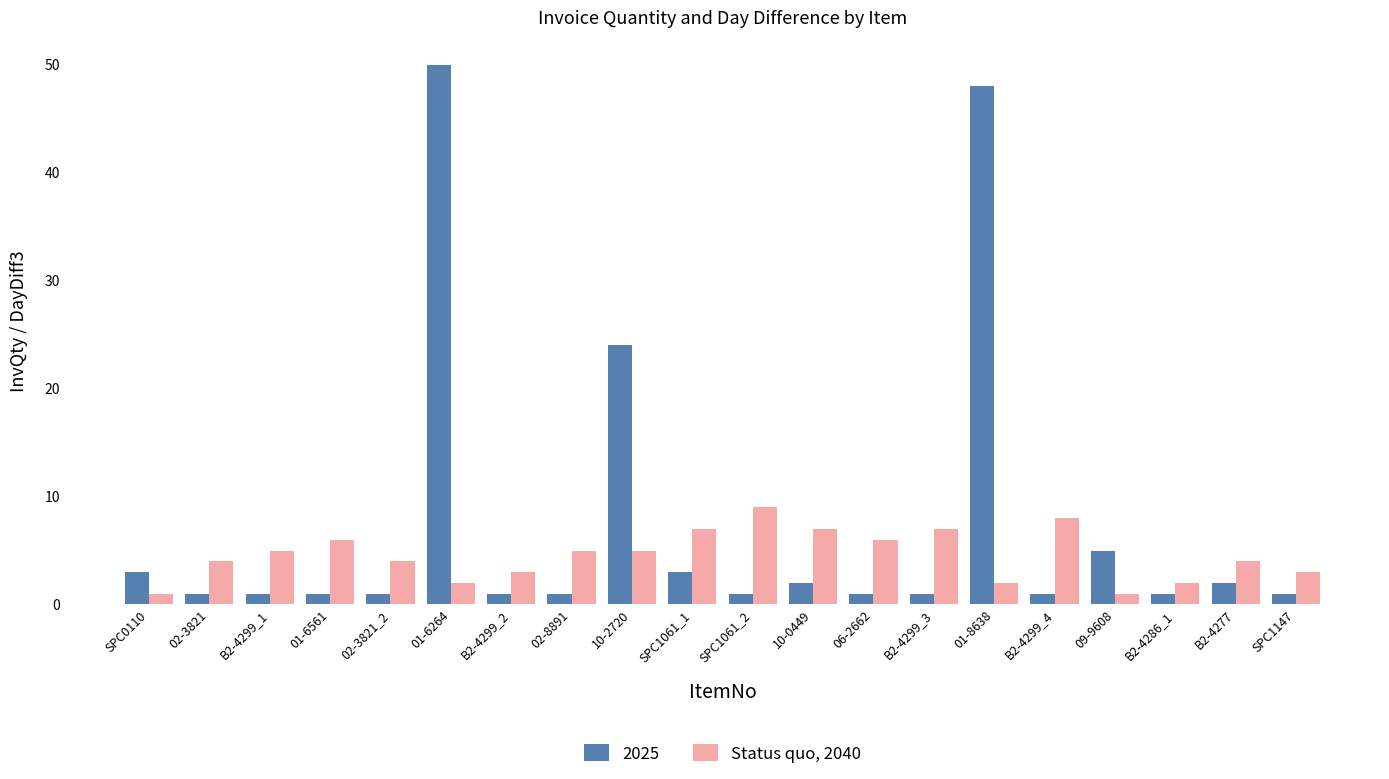

The value of Status quo, 2040 at 01-8638 is 2. True or false?

True